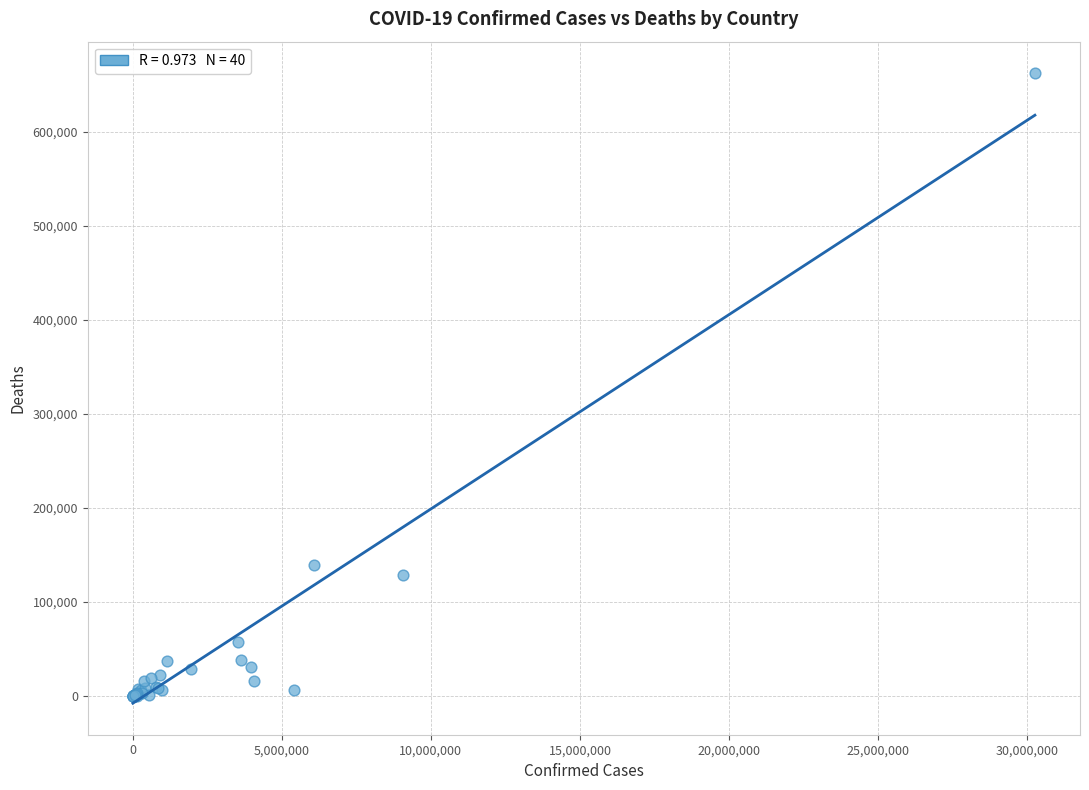

What Y value in the scatter plot is closest to 331112?

139749